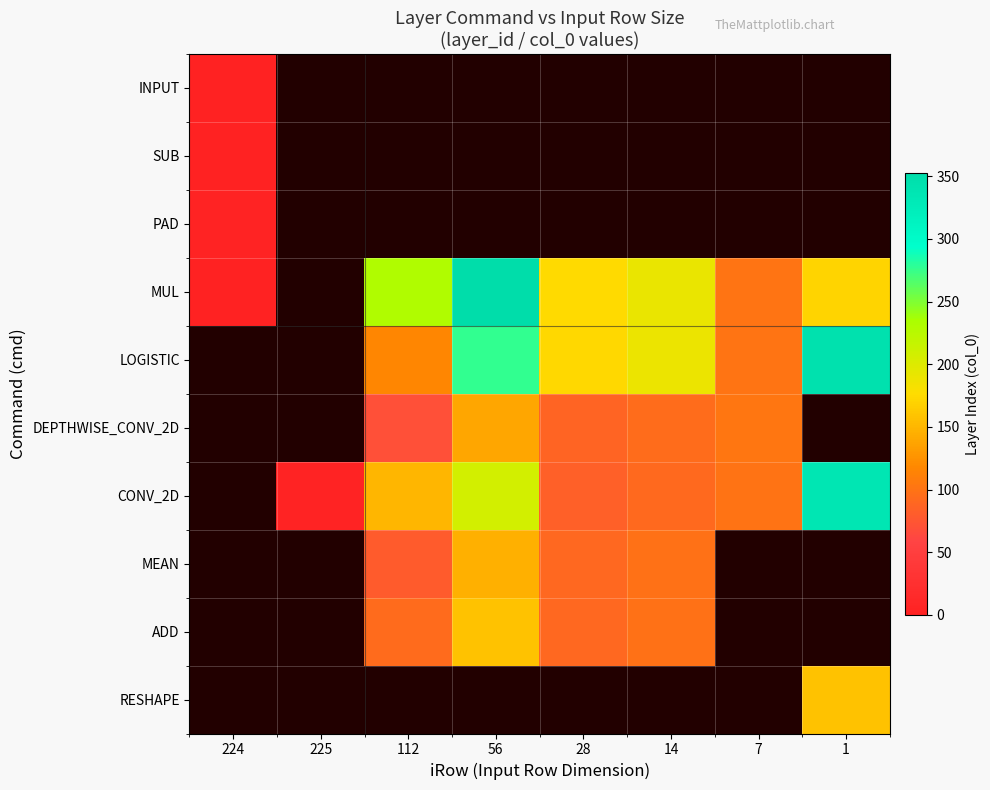

How many values in LOGISTIC are above zero?

6